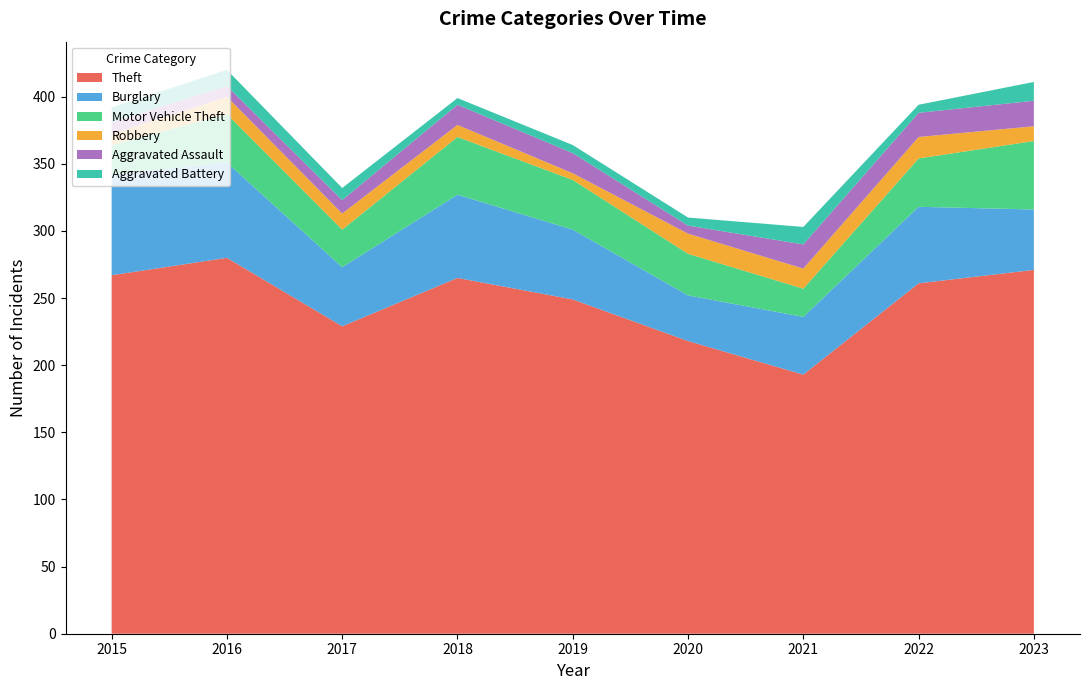

Reading left to right, extract all data points from this chart.

Theft: 267	280	229	265	249	218	193	261	271
Burglary: 75	71	44	62	52	34	43	57	45
Motor Vehicle Theft: 22	36	28	43	37	31	21	36	51
Robbery: 8	13	12	9	5	15	15	16	11
Aggravated Assault: 9	8	10	15	15	6	18	18	19
Aggravated Battery: 11	12	9	5	6	6	13	6	14